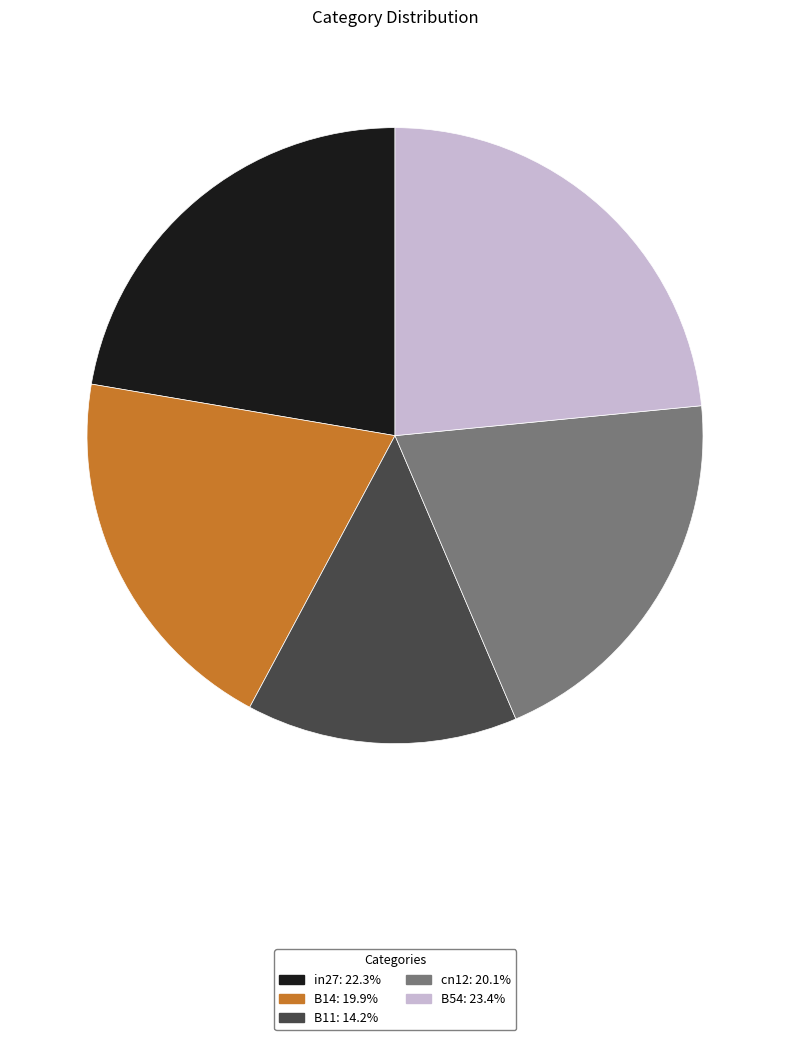

Is there any slice that represents more than half of the pie?

No